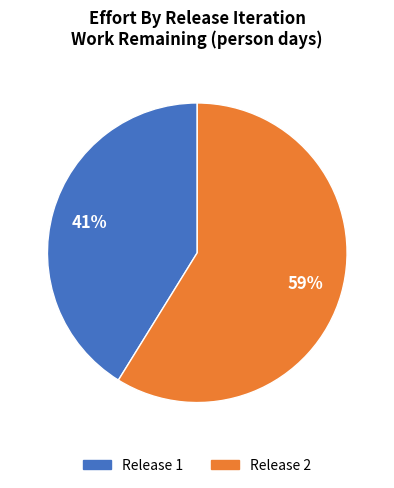

To the nearest percent, what is the difference between the largest and smallest slice percentages?

18%